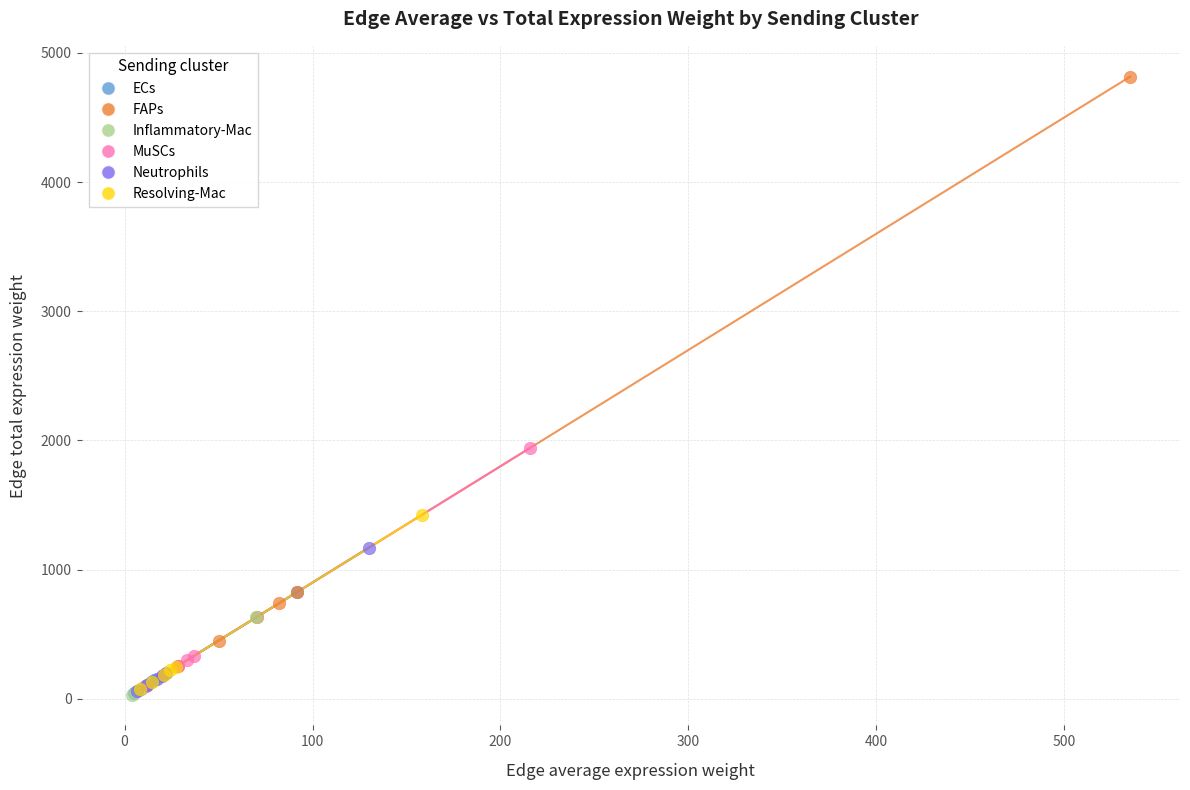

Which series contains the highest Y value?

FAPs